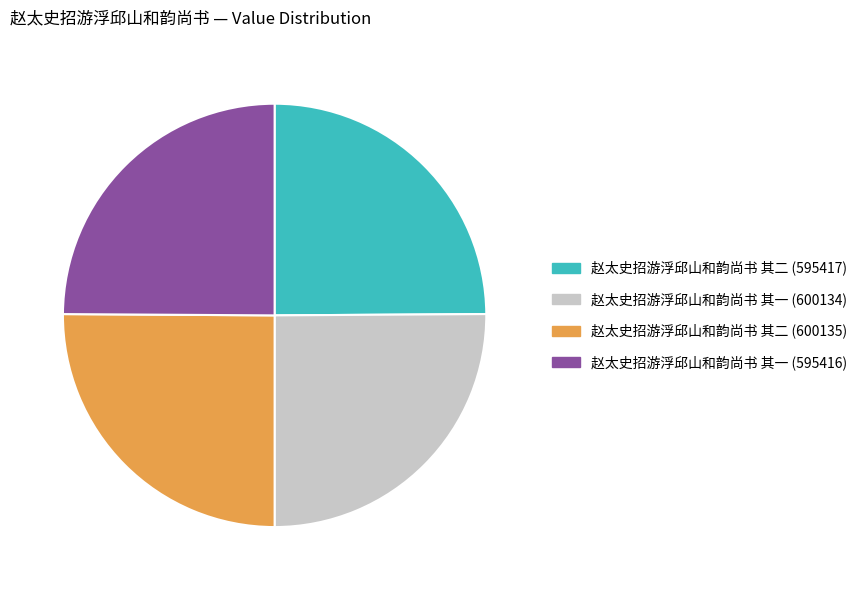

Does any single category account for the majority?

No